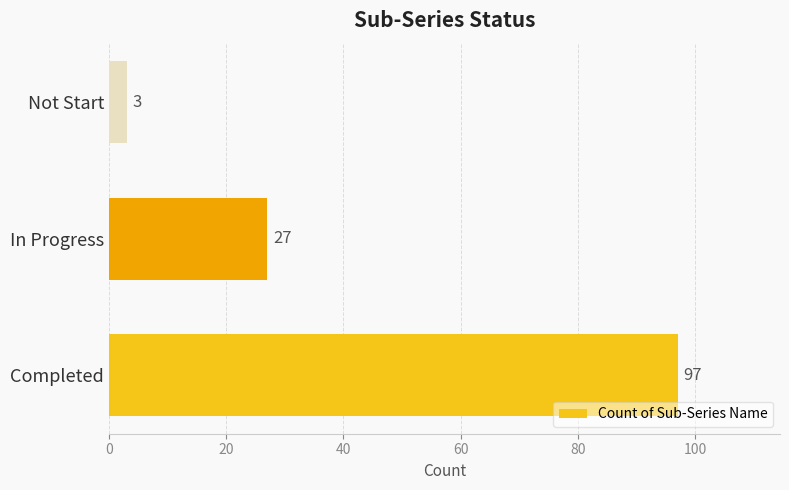

What is the average value?

42